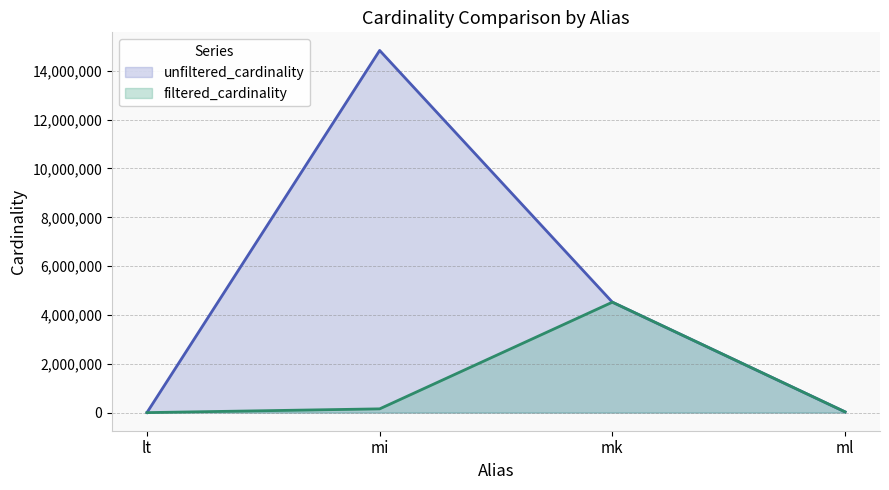

True or false: filtered_cardinality and unfiltered_cardinality intersect in this chart.

False